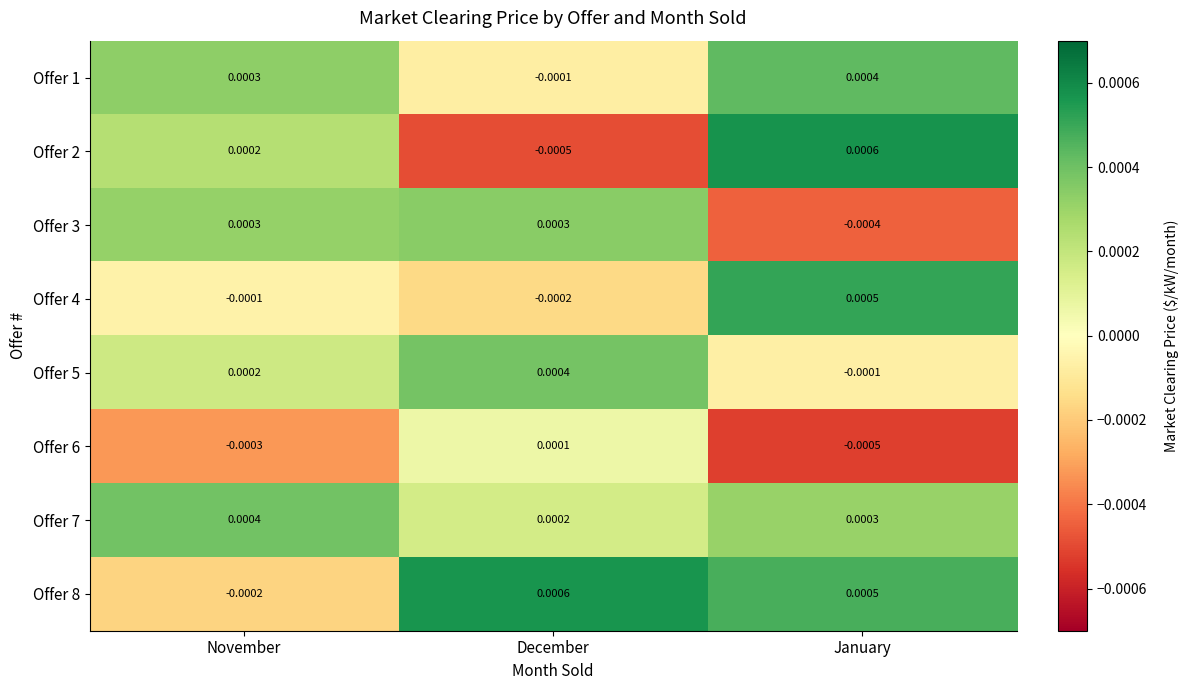

List the labels in order of Offer 2 value, smallest first.

December, November, January